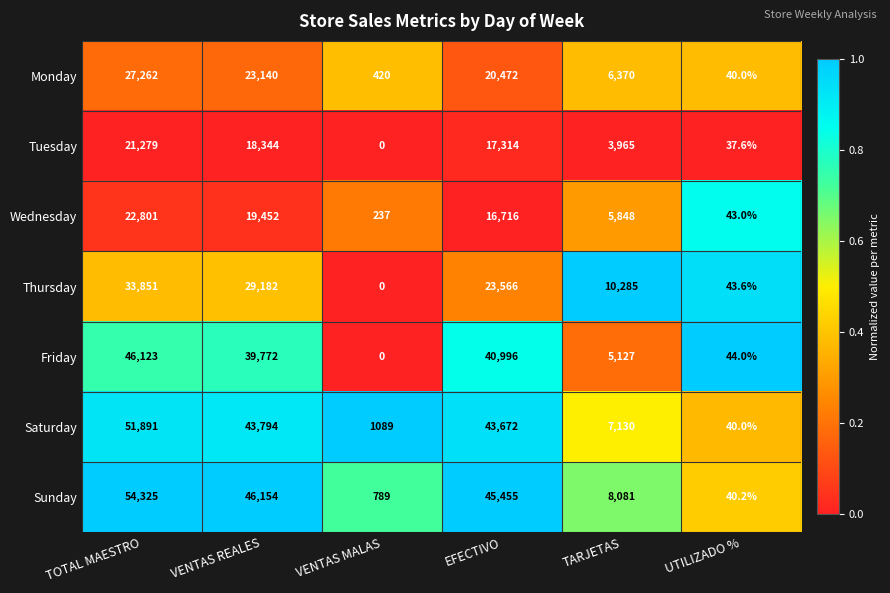

True or false: Tuesday has a value of 0.0 at VENTAS MALAS.

True